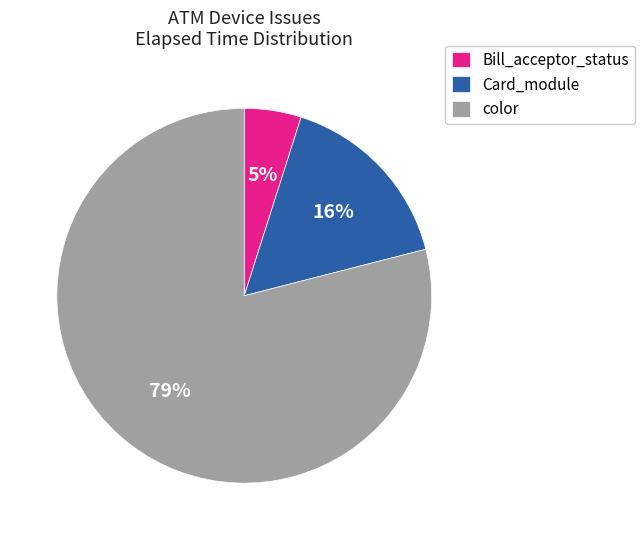

To the nearest percent, what is the difference between the largest and smallest slice percentages?

74%